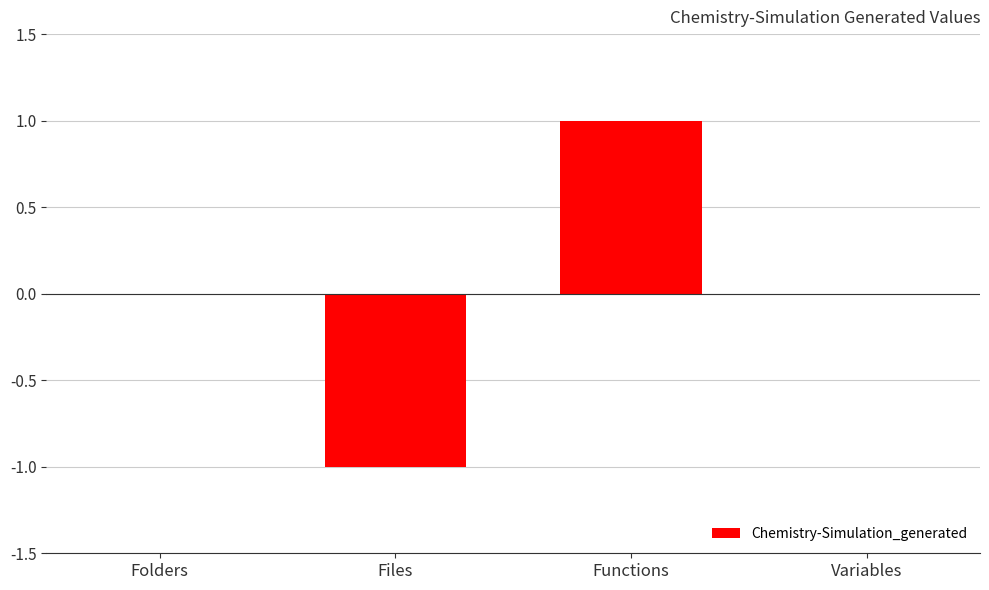

Are the bars horizontal?

No